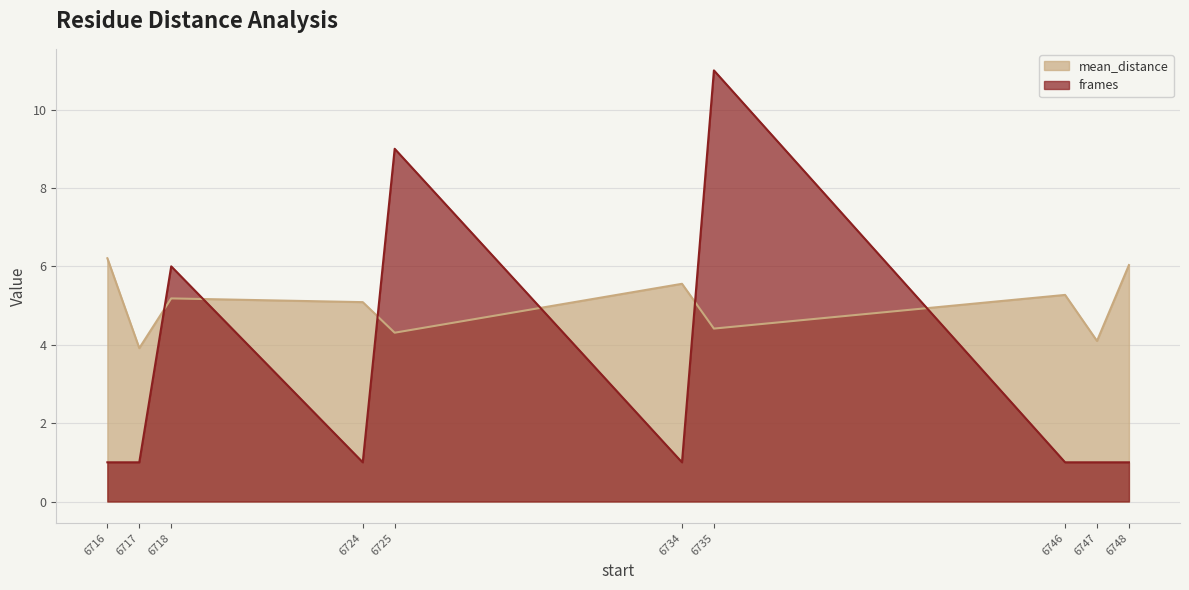

At which category does frames reach its first local valley?

6724